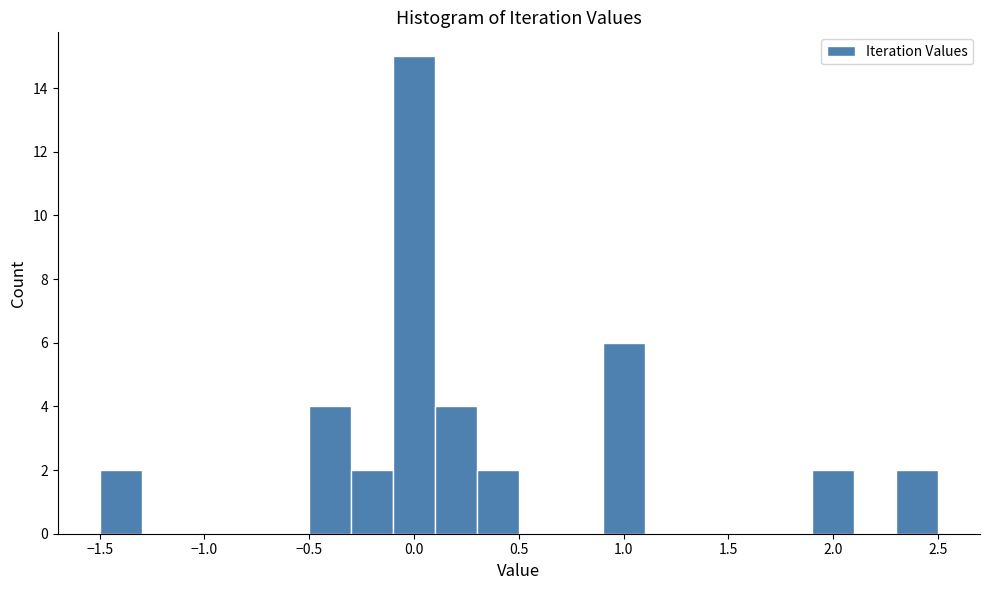

Over which range of the x-axis is the bar tallest?

-0.1 to 0.1